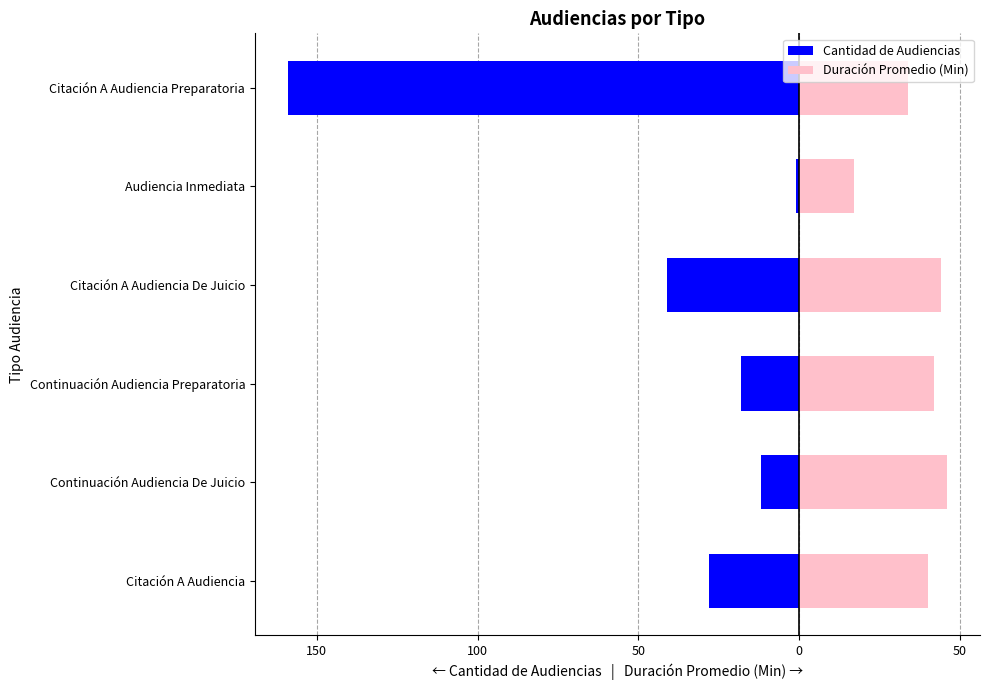

What are all the series names shown in the legend?

Cantidad de Audiencias, Duración Promedio (Min)